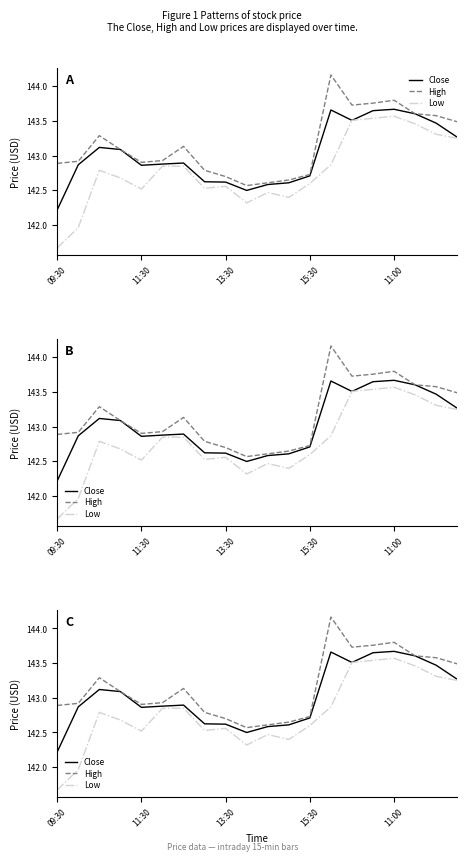

What are all the series names shown in the legend?

Close, High, Low